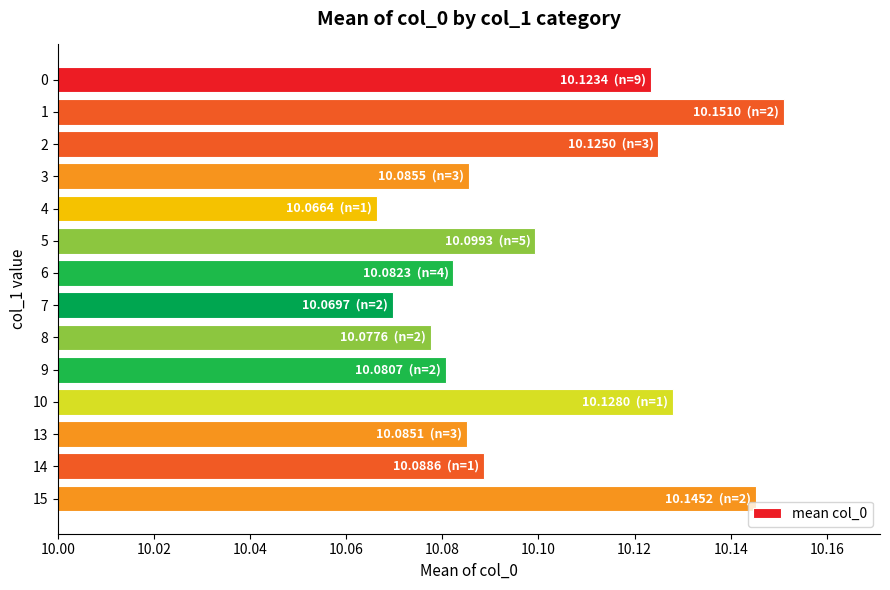

What is the sum of the values at 9 and 10?

20.2